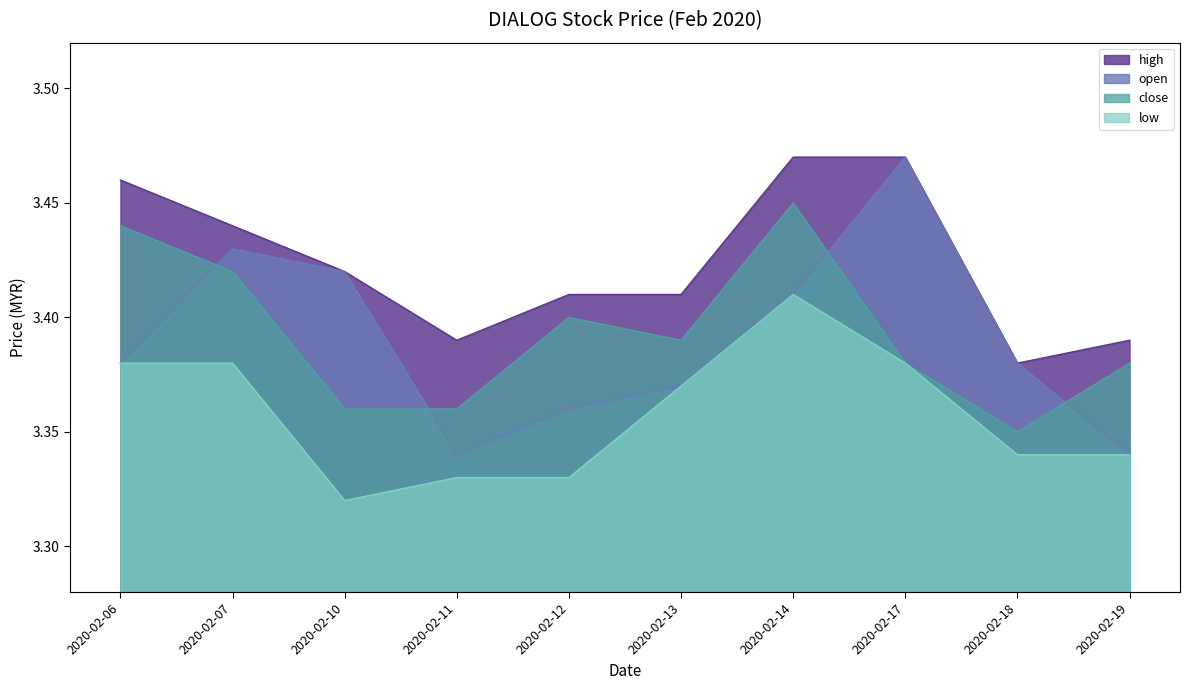

How many interior local peaks does the open series have?

2